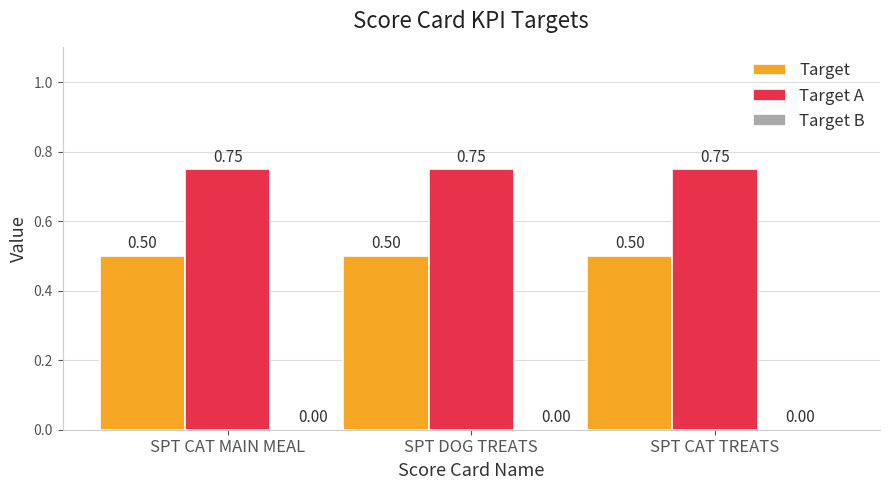

List the series in order of their peak value, lowest first.

Target, Target A